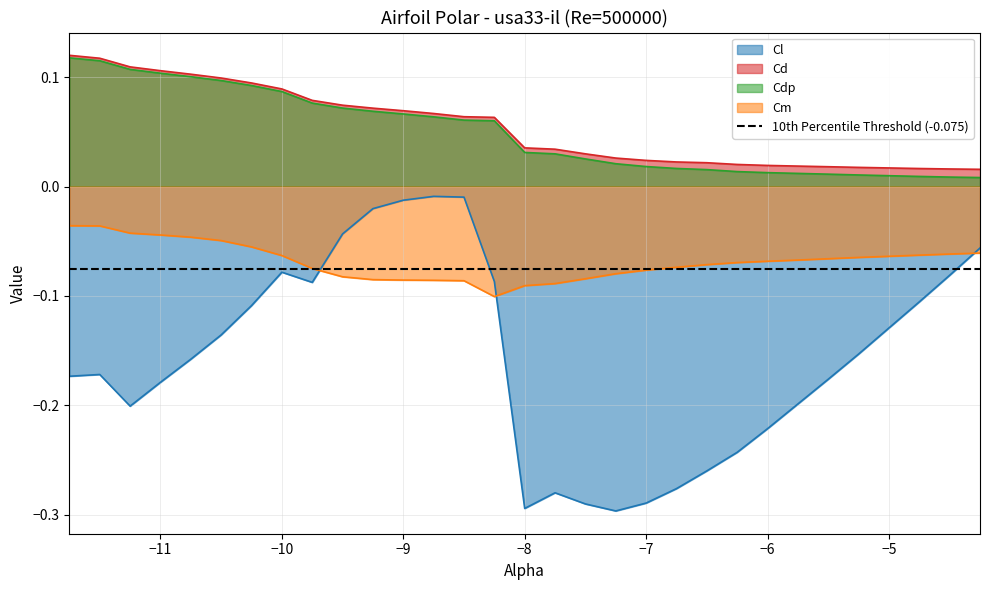

How many series are shown in this chart?

4